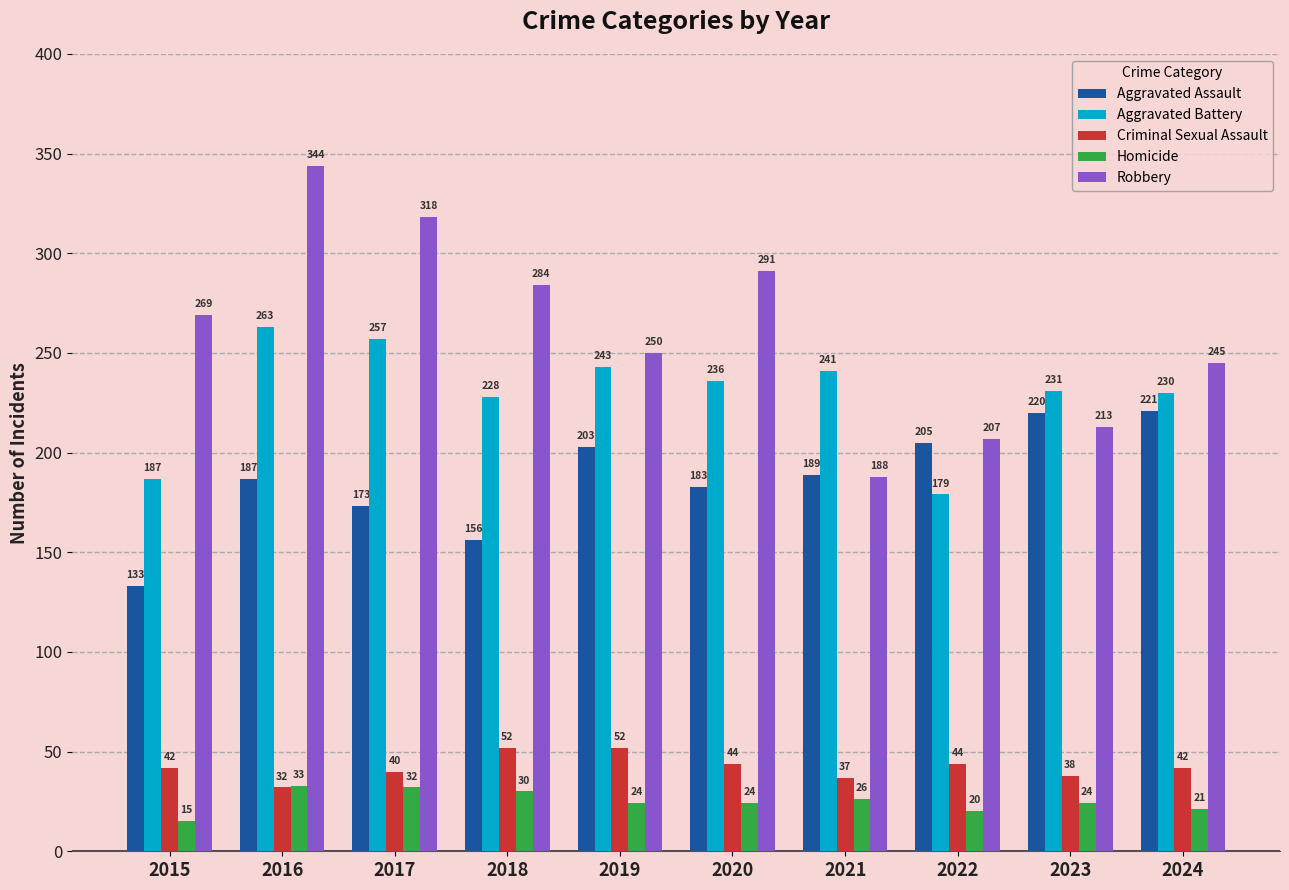

At how many categories does at least one series exceed 43?

10